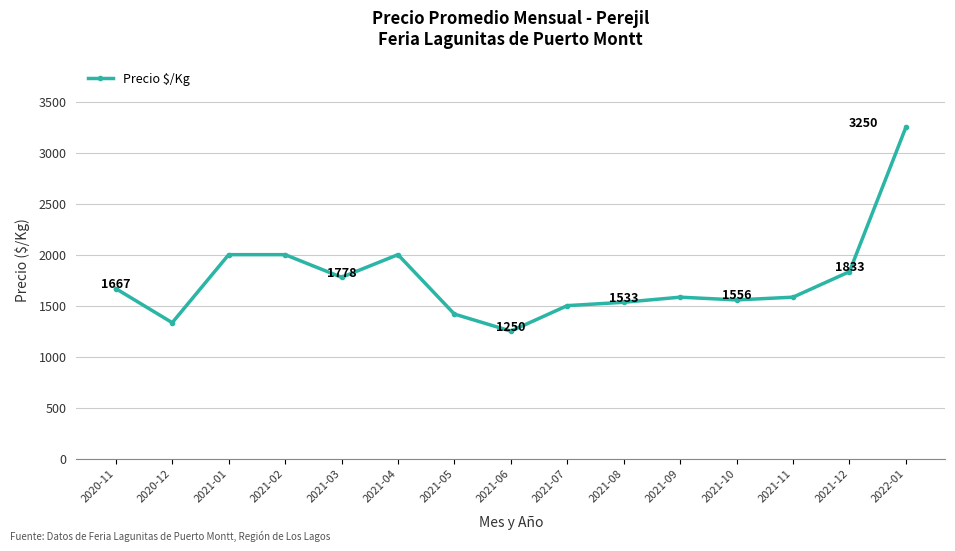

The value at 2021-03 is 644. True or false?

False